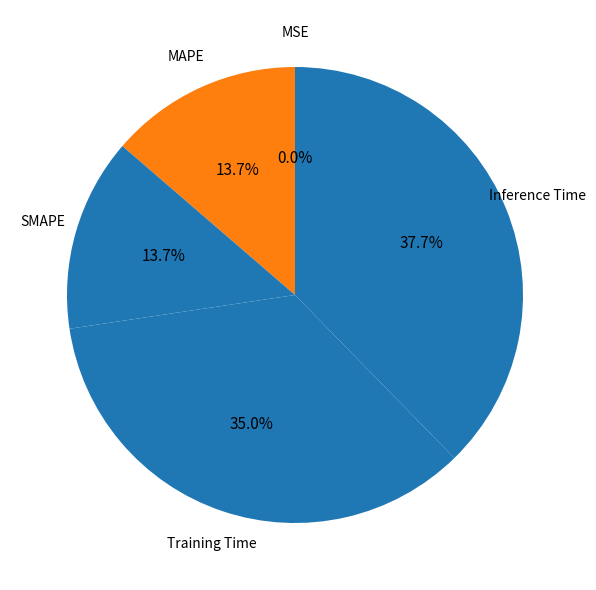

Combined, do SMAPE and Training Time account for over 50%?

No